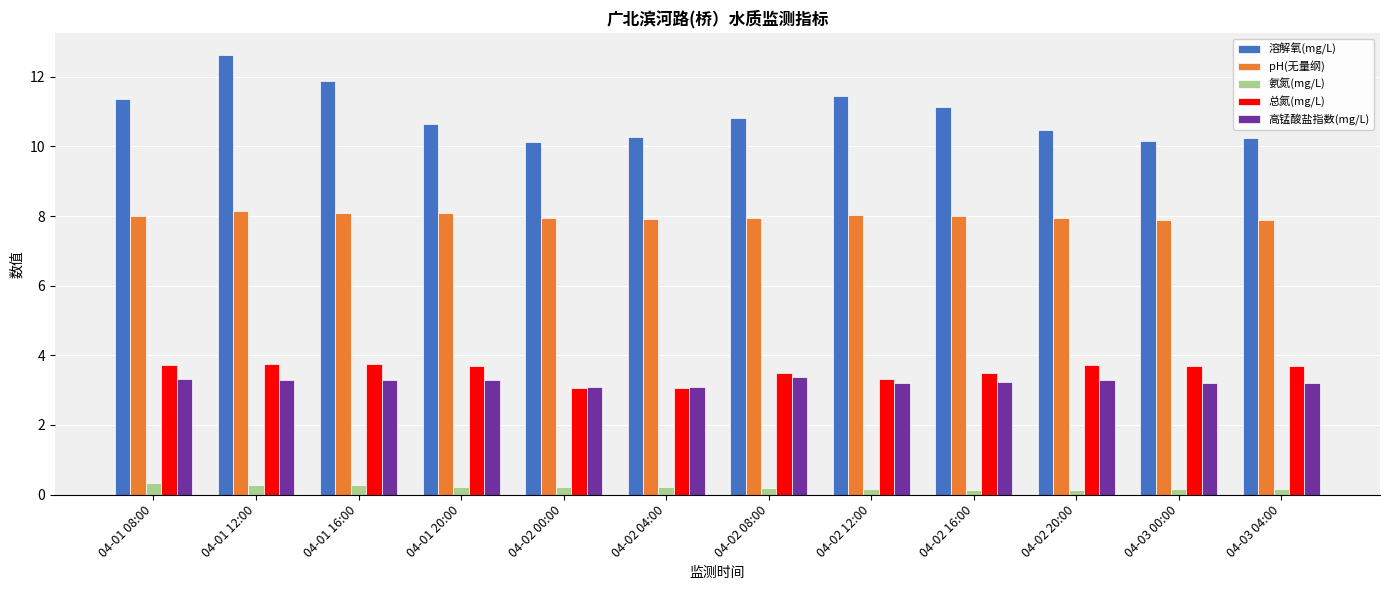

What is the minimum value shown in the chart?

0.1